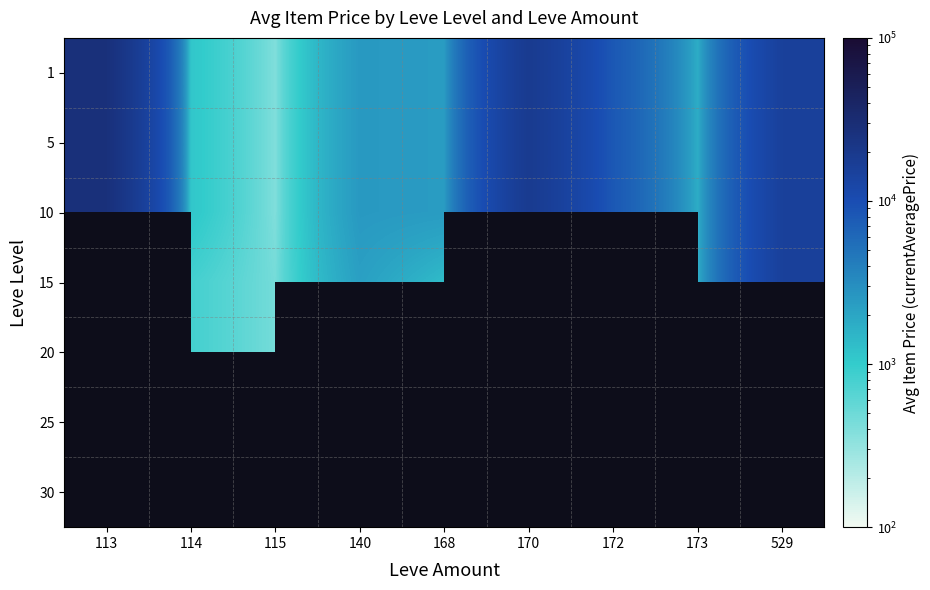

At how many categories does at least one series exceed 64533?

1